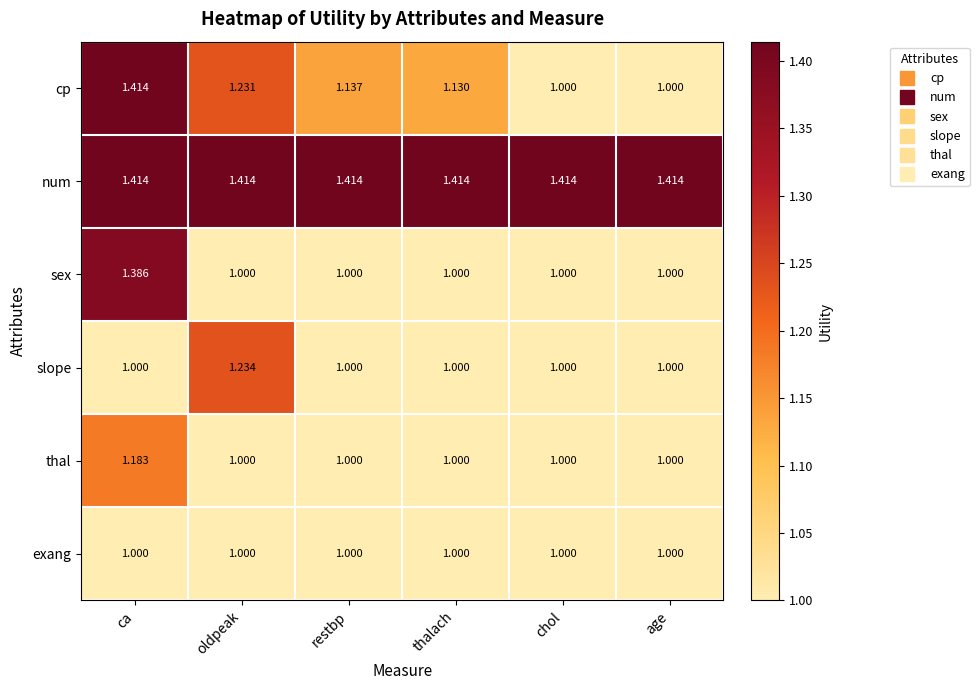

Which series has the largest total across all categories?

num